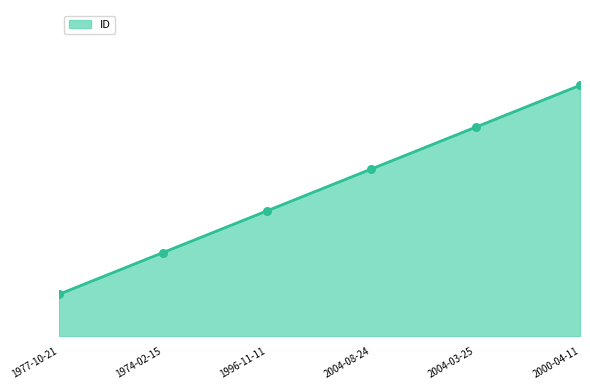

Which has a higher value, 1974-02-15 or 1996-11-11?

1996-11-11